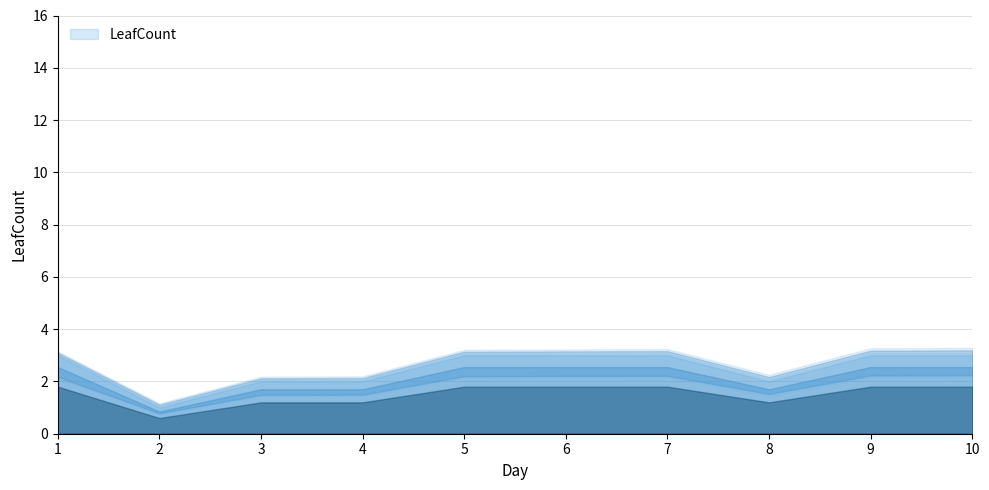

At which label is the value closest to 2?

3